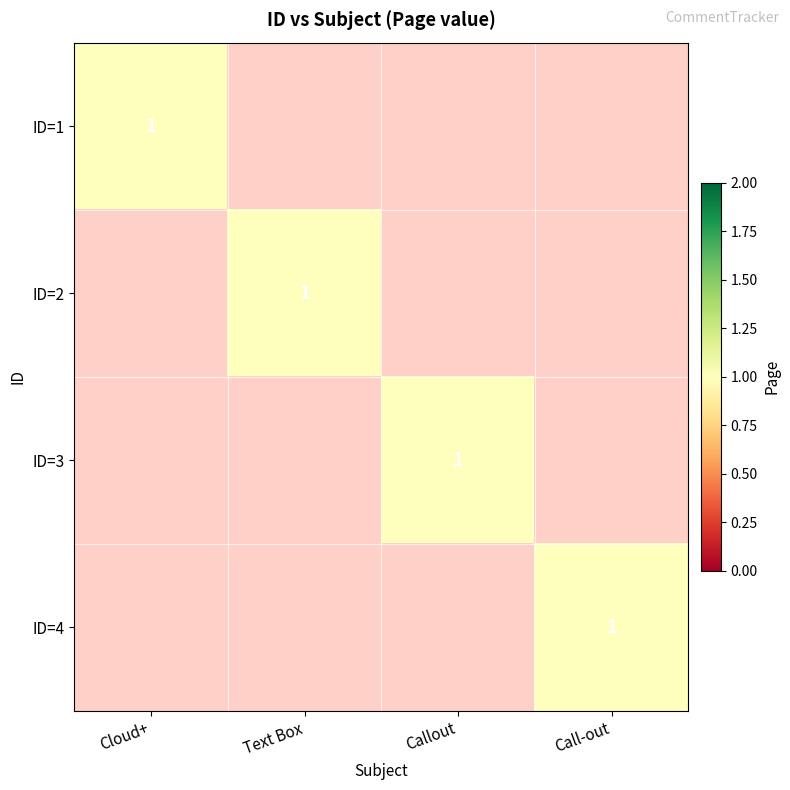

Read the ID=1 value at Text Box.

0.1